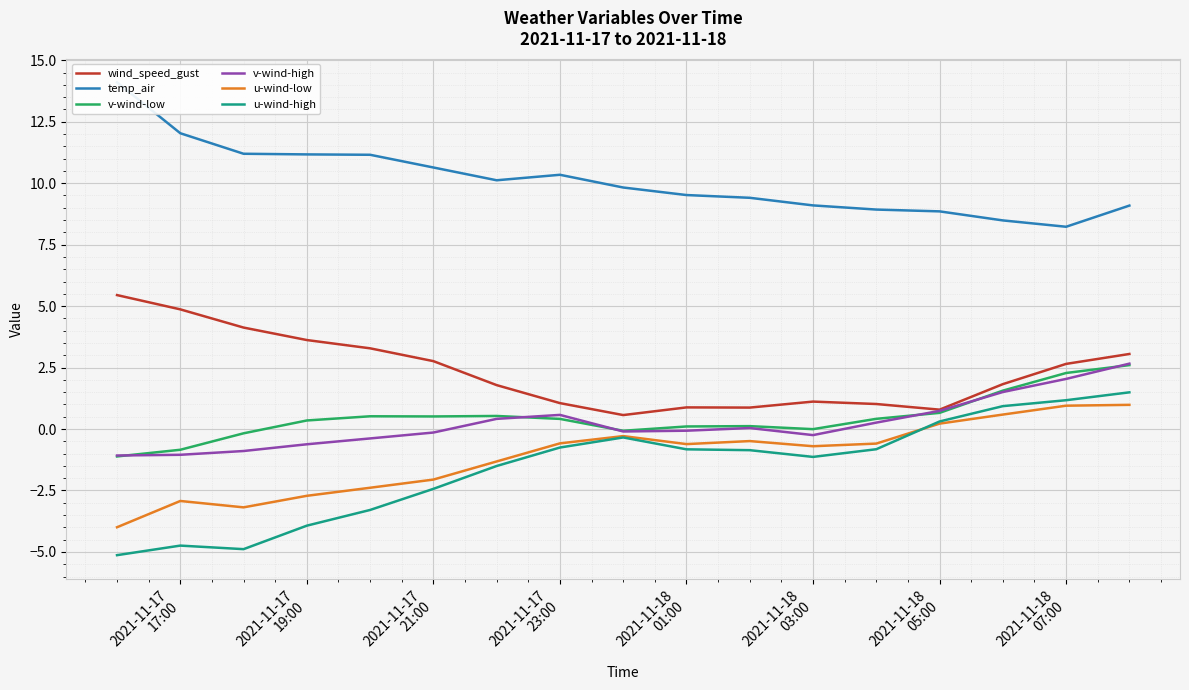

What is the difference between the maximum and second lowest values in the u-wind-low series?

4.2